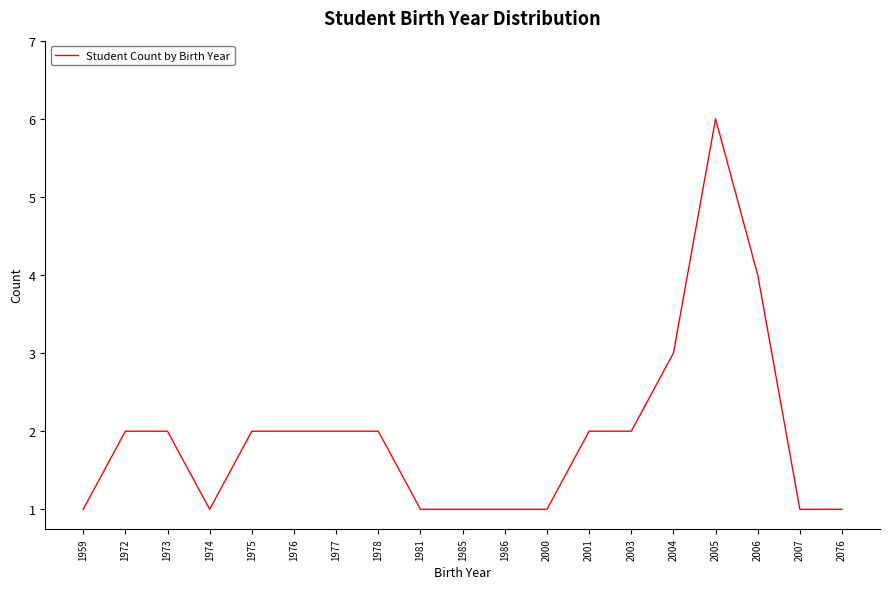

What is the difference between the values at 2006 and 2007?

3